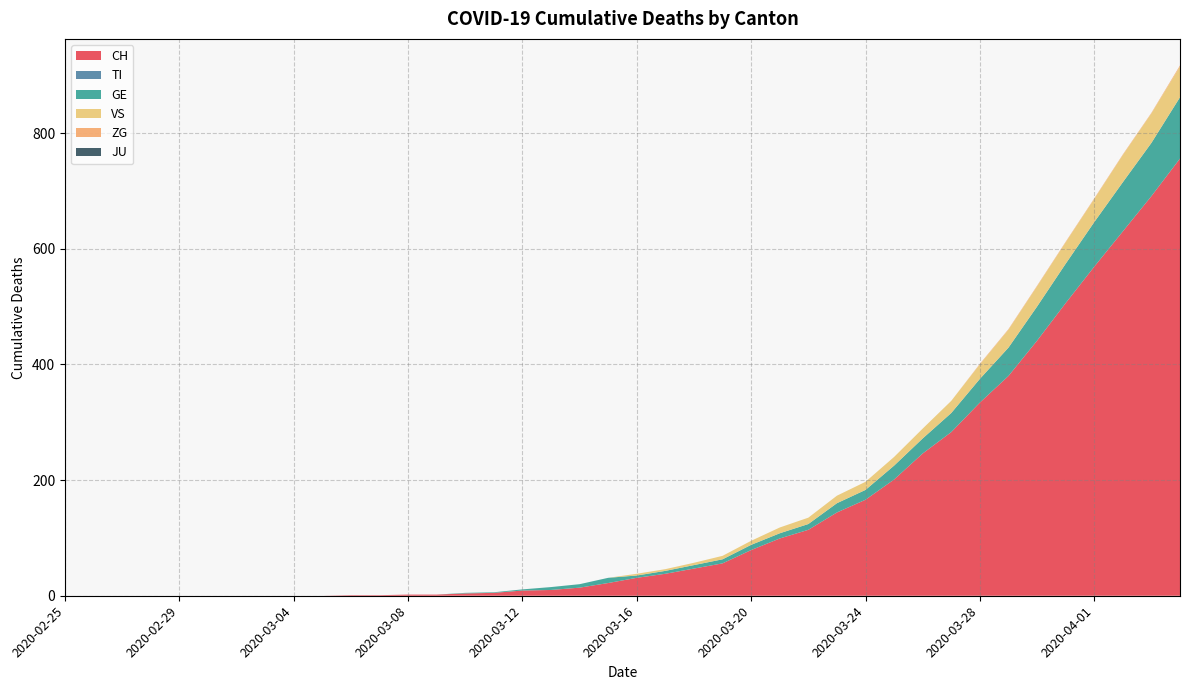

Reading left to right, what are all the values shown in this chart?

CH: 0	0	0	0	0	0	0	0	0	0	1	1	2	2	4	5	9	10	14	22	31	38	47	56	79	99	114	144	166	201	246	283	334	380	441	506	569	630	691	756
TI: 0	0	0	0	0	0	0	0	0	0	0	0	0	0	0	0	0	0	0	0	0	0	0	0	0	0	0	0	0	0	0	0	0	0	0	0	0	0	0	0
GE: 0	0	0	0	0	0	0	0	0	0	0	0	0	0	1	1	2	5	6	9	4	5	6	7	9	9	10	16	17	24	26	33	41	49	59	68	77	85	92	106
VS: 0	0	0	0	0	0	0	0	0	0	0	0	0	0	0	0	0	0	0	0	3	3	4	6	7	10	11	13	14	15	17	21	25	31	35	37	40	47	51	53
ZG: 0	0	0	0	0	0	0	0	0	0	0	0	0	0	0	0	0	0	0	0	0	0	0	0	0	0	0	0	0	0	0	0	1	1	1	1	1	1	1	2
JU: 0	0	0	0	0	0	0	0	0	0	0	0	0	0	0	0	0	0	0	0	0	0	0	0	0	0	0	0	0	0	0	0	0	0	0	0	0	0	0	0